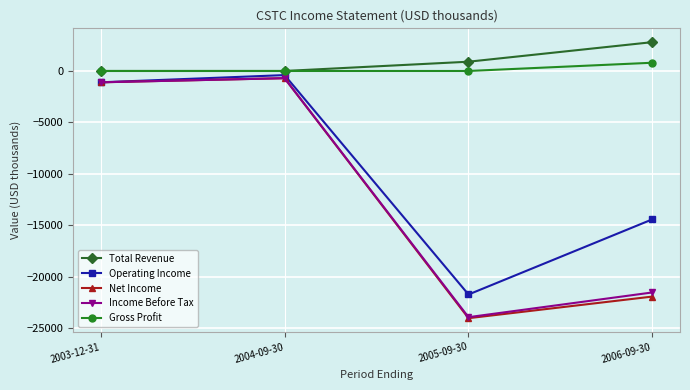

What is the value of the Operating Income point at the 1st from the left?

-1100